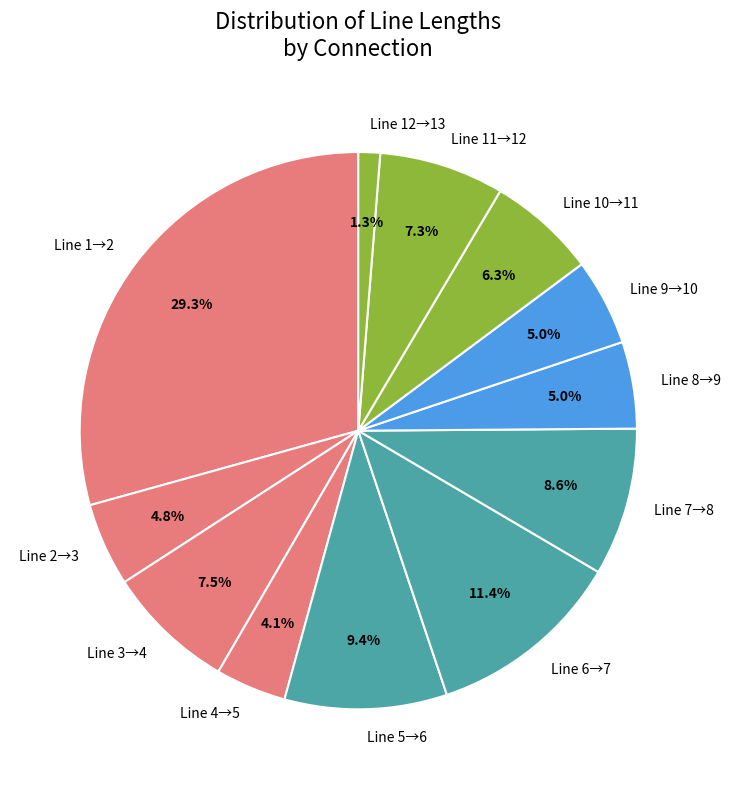

Which slice is the largest?

Line 1→2